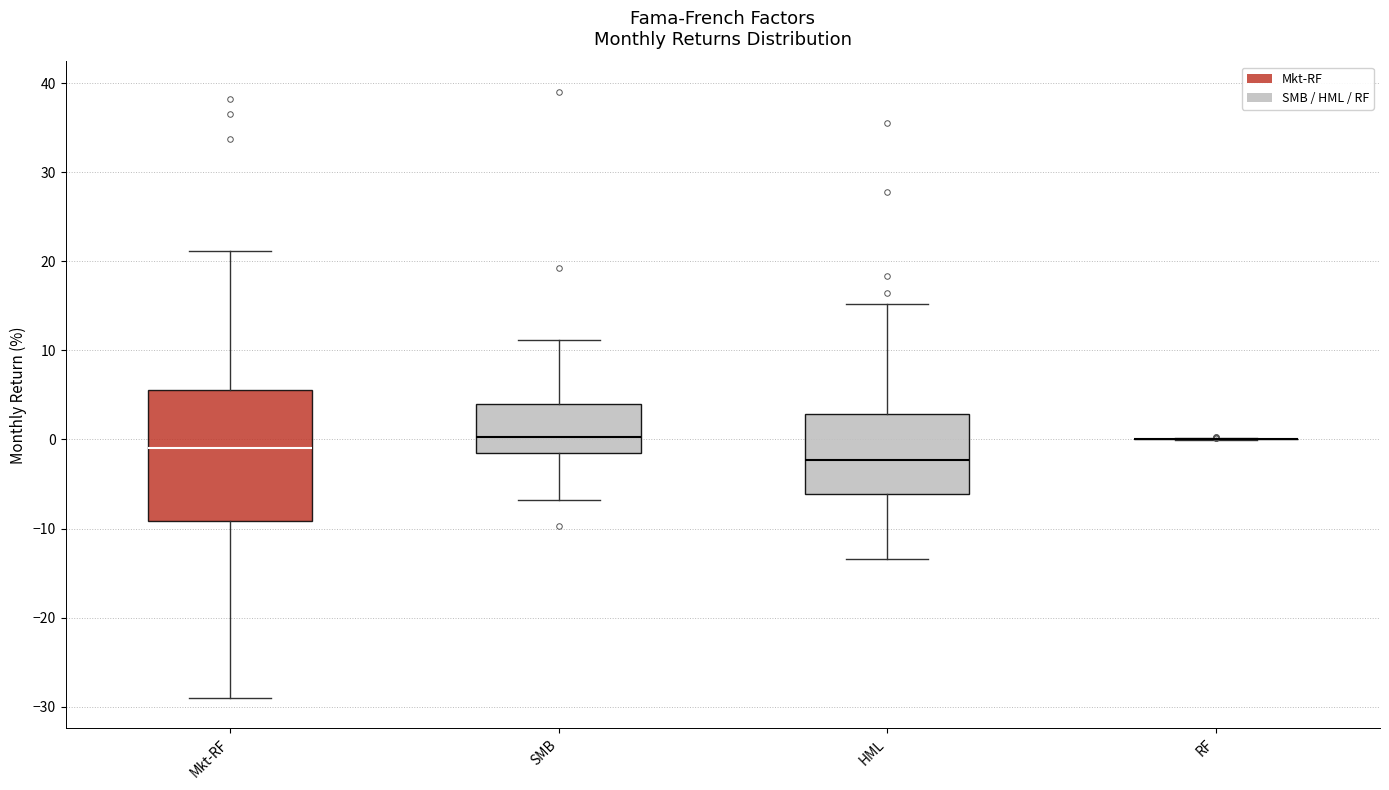

Reading left to right, transcribe this box plot: for each box, give where its median line is, the range the box spans, and where its two whiskers end, as read against the y-axis. The values are not printed on the chart, so give them approximately, as read against the axis.

Mkt-RF: median -1, box -9 to 6, whiskers -29 to 21
SMB: median 0, box -1 to 4, whiskers -7 to 11
HML: median -2, box -6 to 3, whiskers -13 to 15
RF: box collapsed to a line at 0, whiskers 0 to 0